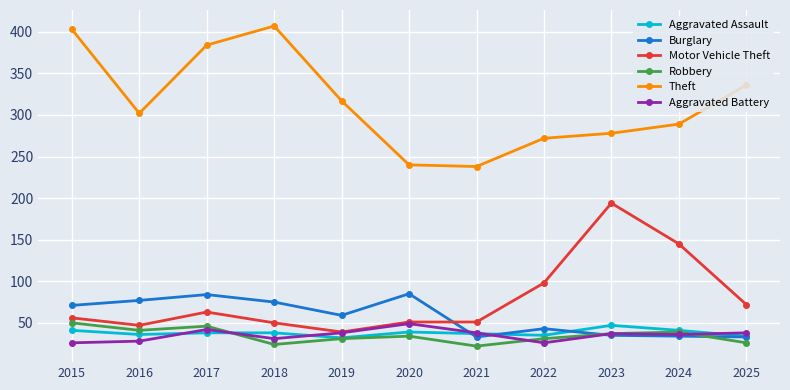

What is the average value of the Aggravated Assault series?

38